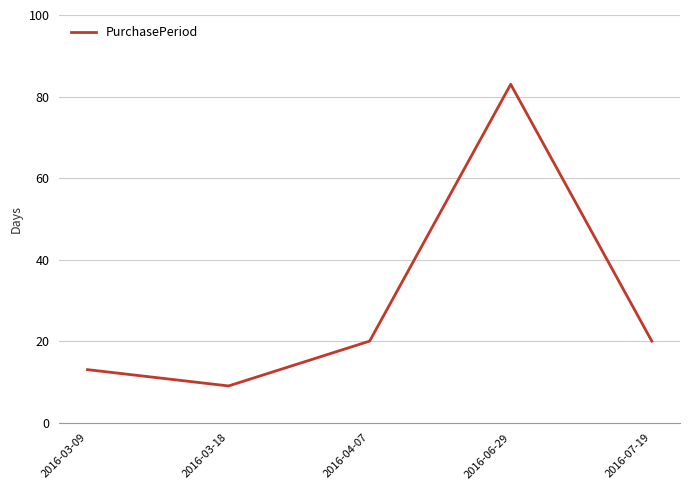

How many lines are shown in the chart?

1